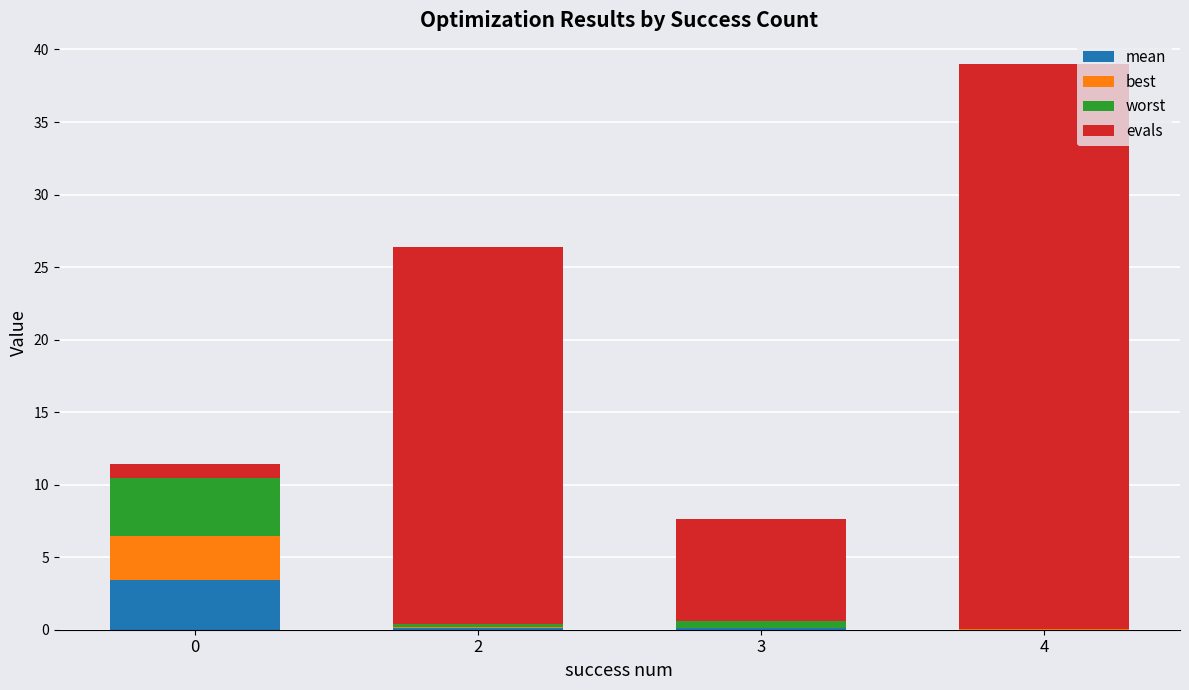

What is the total value across all series at 0?

11.4